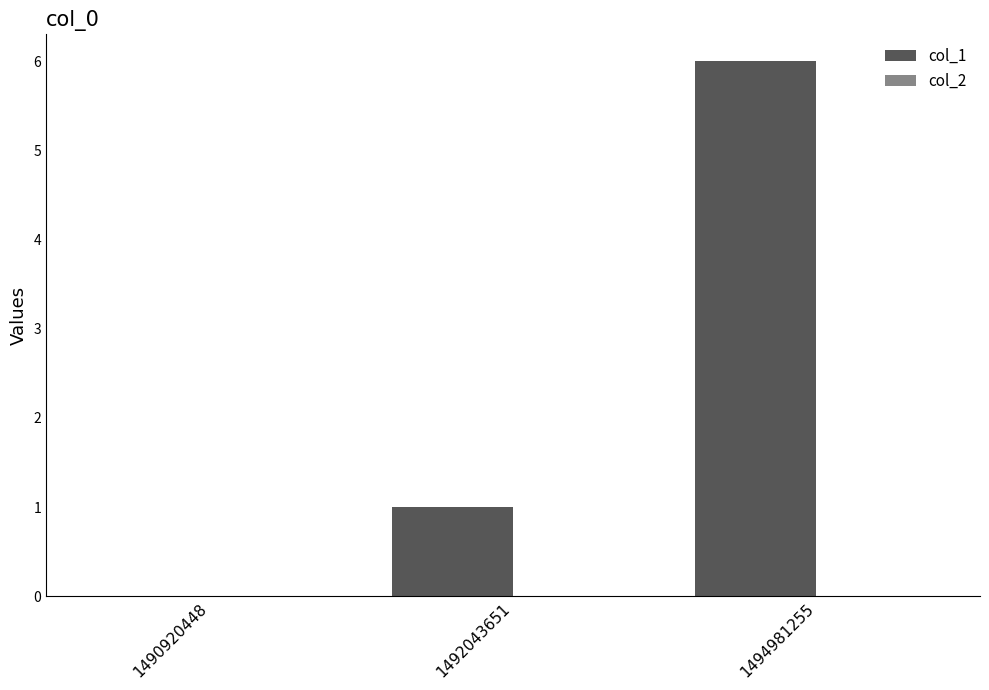

What is the change in value from 1490920448 to 1494981255?

+6